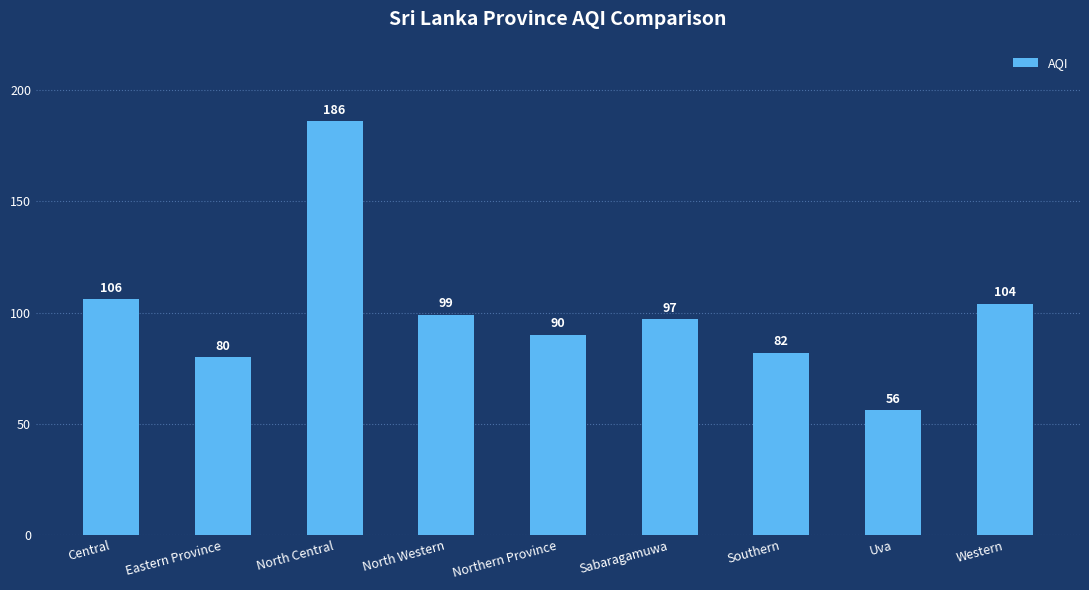

Reading left to right, extract all data points from this chart.

Central=106	Eastern Province=80	North Central=186	North Western=99	Northern Province=90	Sabaragamuwa=97	Southern=82	Uva=56	Western=104